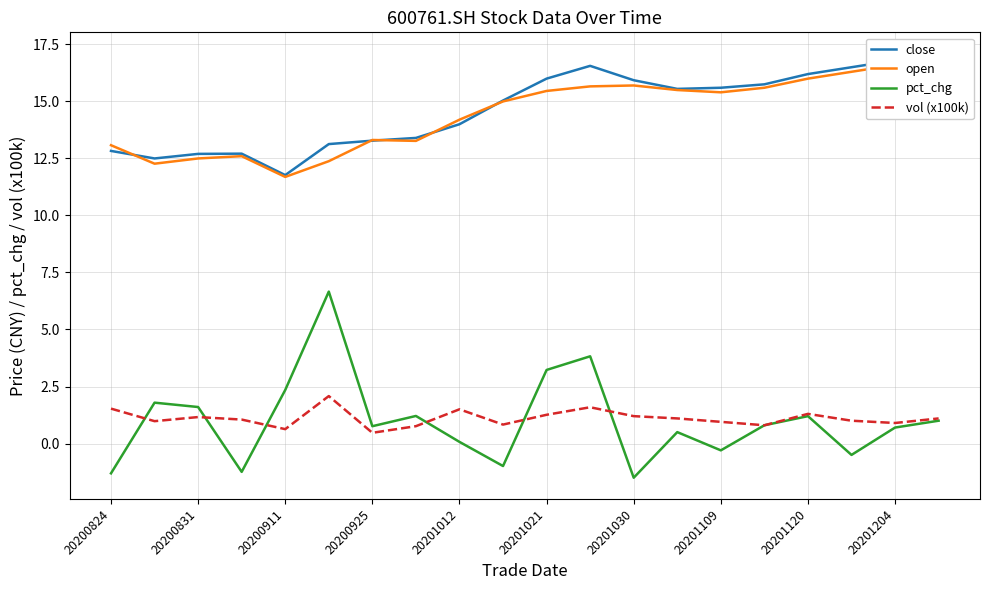

Is it true that vol (x100k) equals 0.9 at 20201204?

True